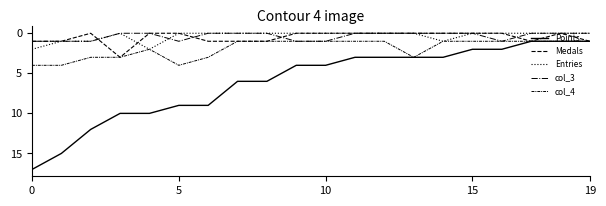

Does the chart have visible grid lines?

No